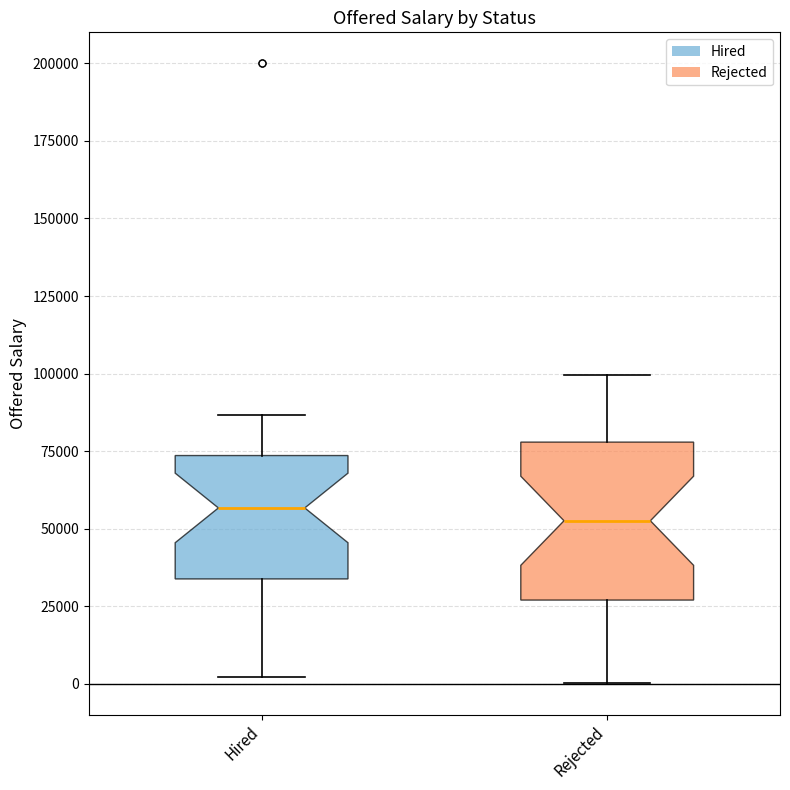

Where does the median line of the box for Rejected sit on the y-axis? The values are not printed on the chart, so give them approximately, as read against the axis.

55000